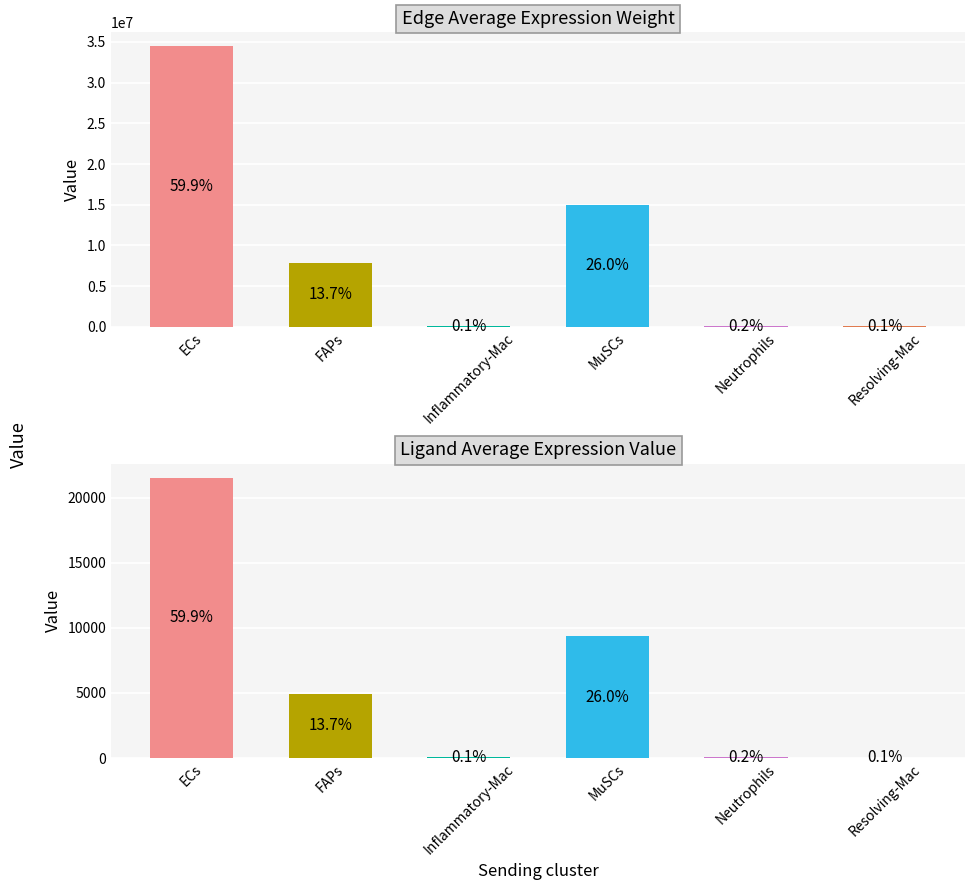

What is the total value across all series at FAPs?

7880640.2